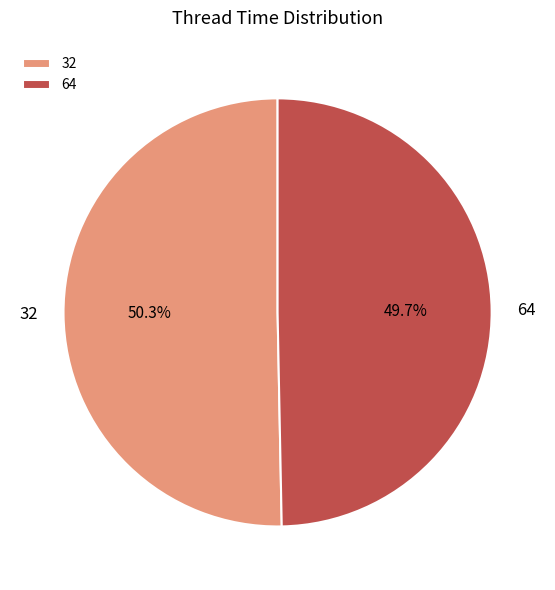

To the nearest percent, what is the difference between the largest and smallest slice percentages?

1%